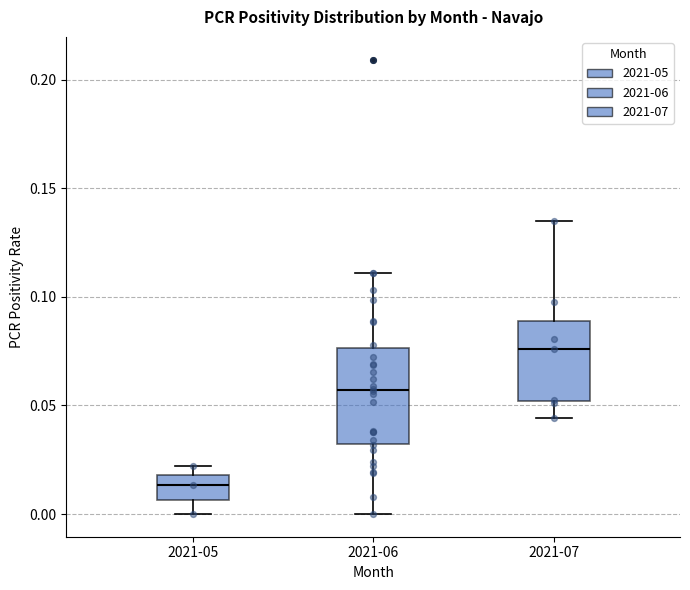

Where is the upper edge of the box for 2021-07 on the y-axis? The values are not printed on the chart, so give them approximately, as read against the axis.

0.090